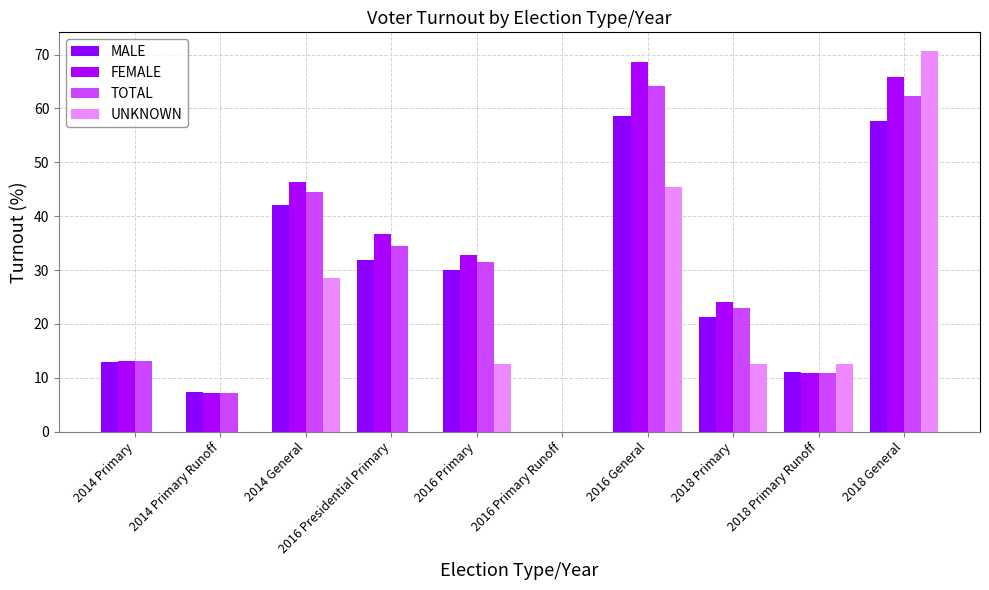

Which series has the largest range (max minus min)?

UNKNOWN